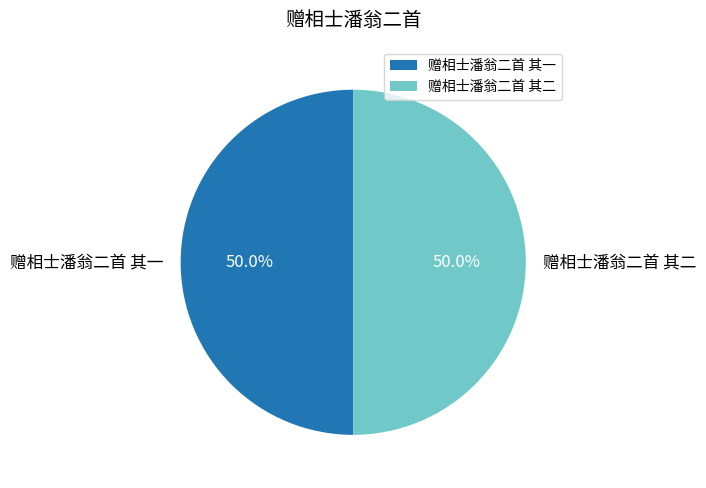

Is it true that 赠相士潘翁二首 其一 is 64% of the pie?

False